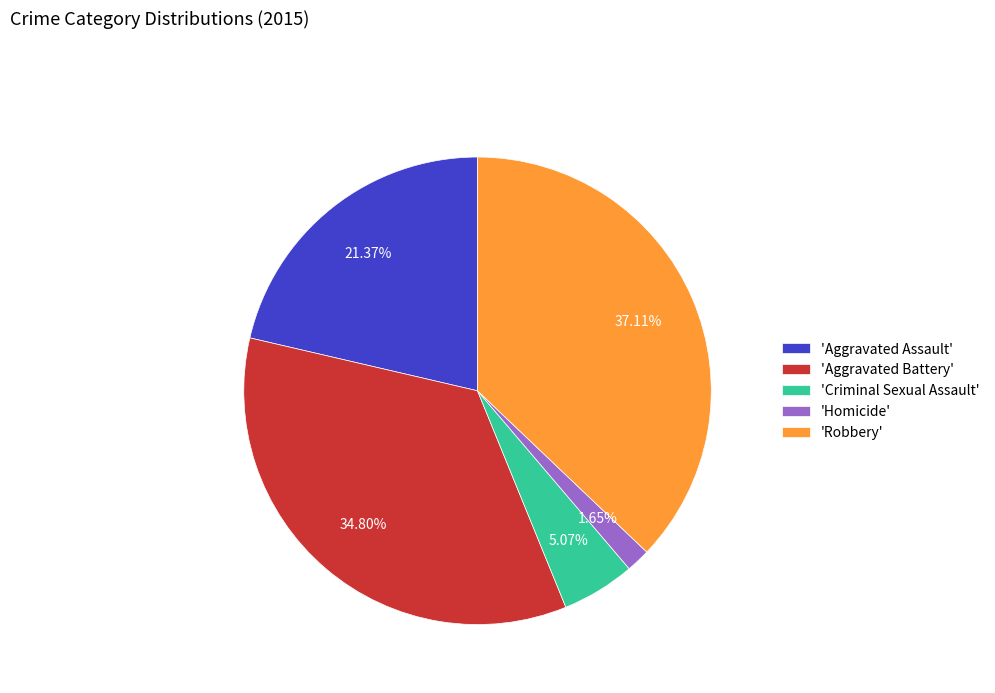

Does any single category account for the majority?

No